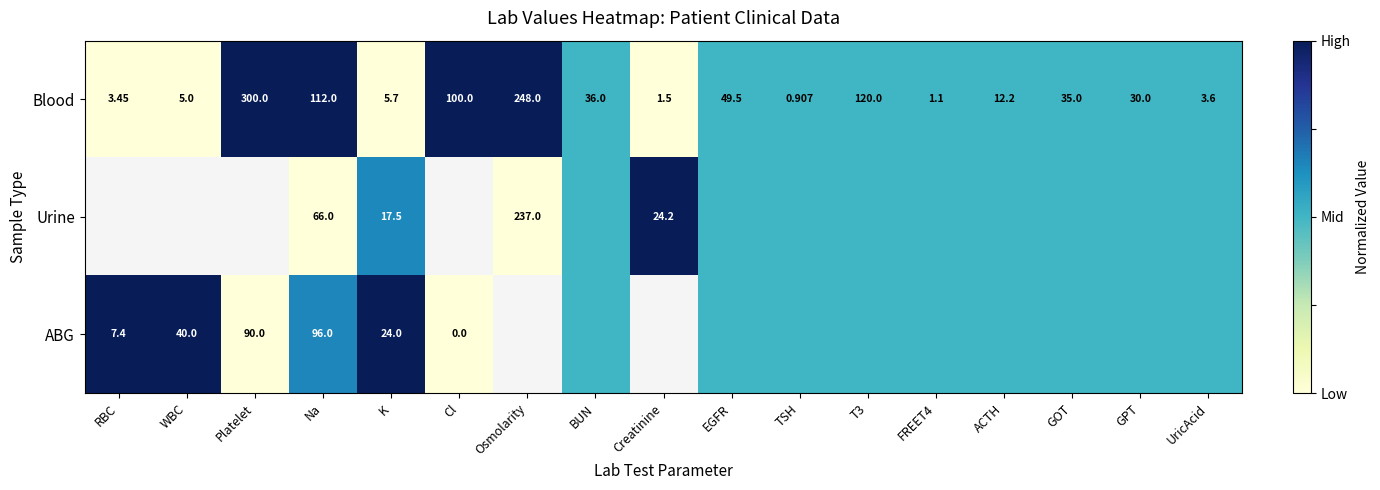

At which label does Blood reach its minimum?

TSH